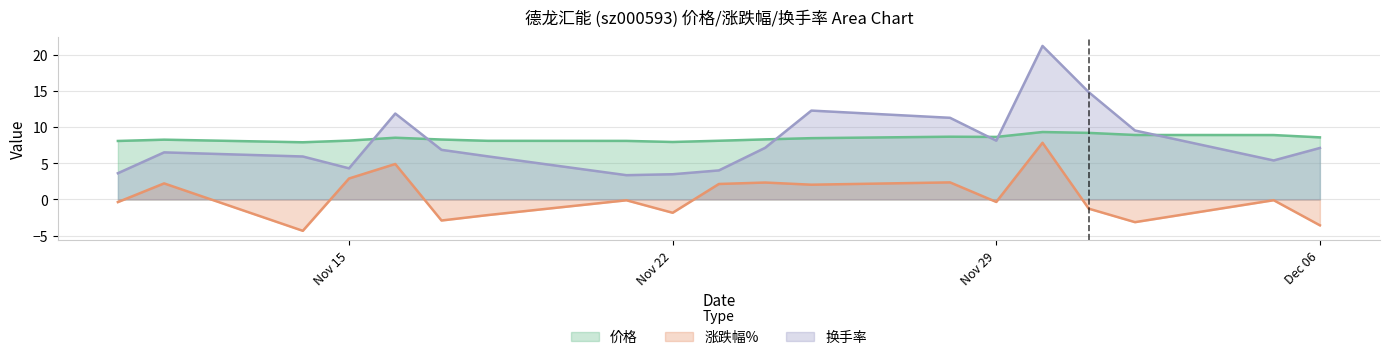

How many values in the 涨跌幅% series are below 0?

11